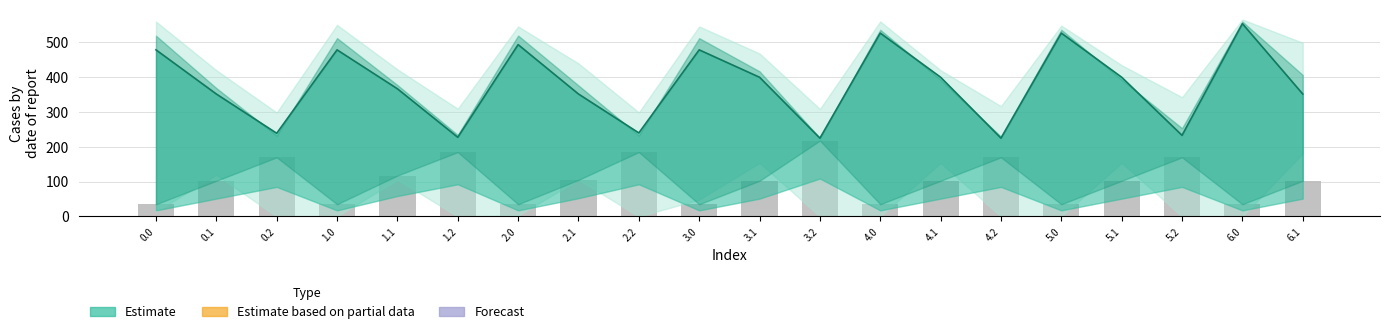

The value of Estimate (line) at 2.0 is 492.2. True or false?

True